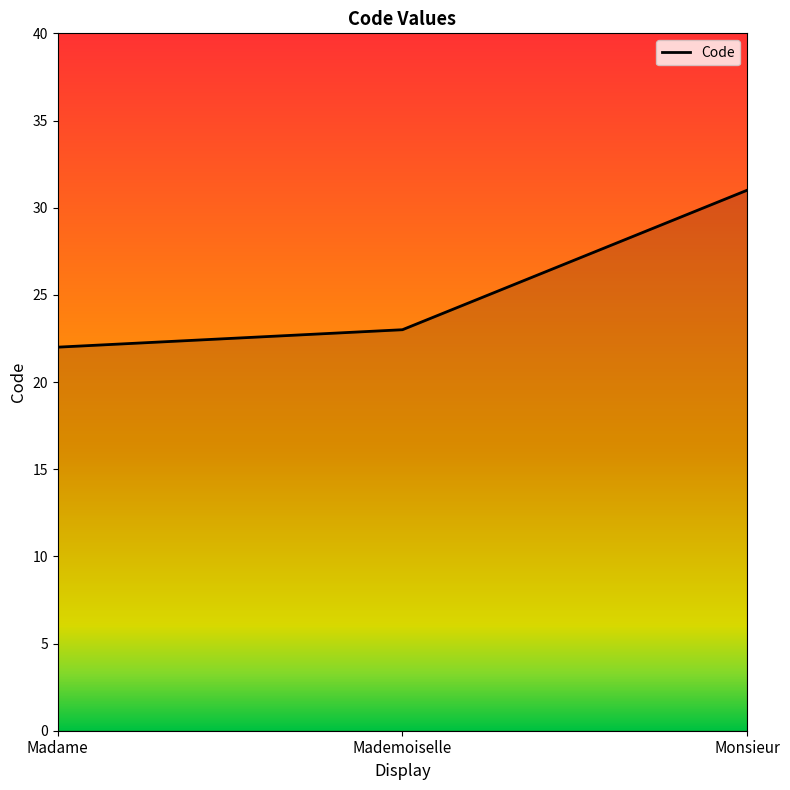

How many distinct data groups are displayed?

1